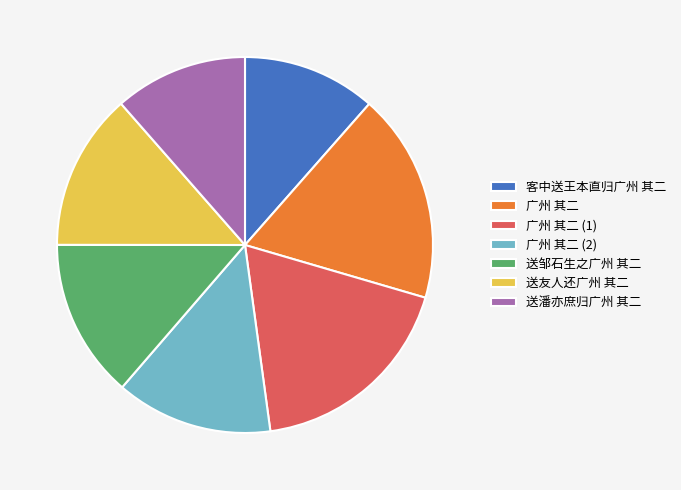

The 客中送王本直归广州 其二 slice represents 11% of the pie. True or false?

True